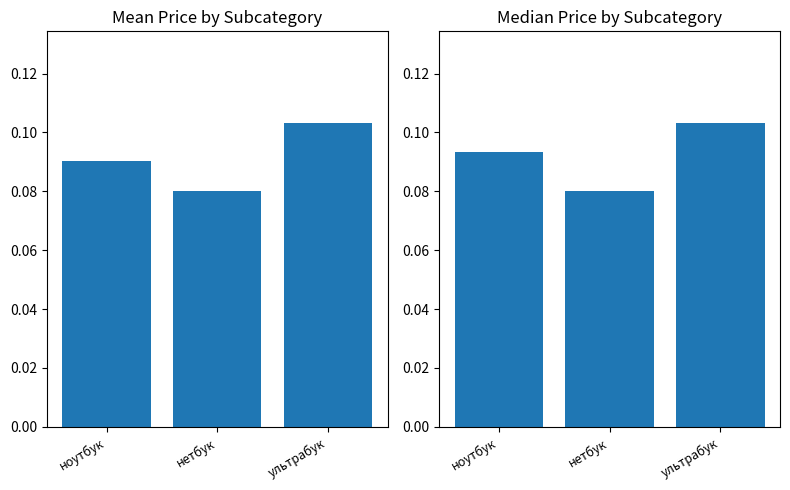

Reading left to right, transcribe all the data shown in this chart.

Mean Price: ноутбук=0.1	нетбук=0.1	ультрабук=0.1
Median Price: ноутбук=0.1	нетбук=0.1	ультрабук=0.1